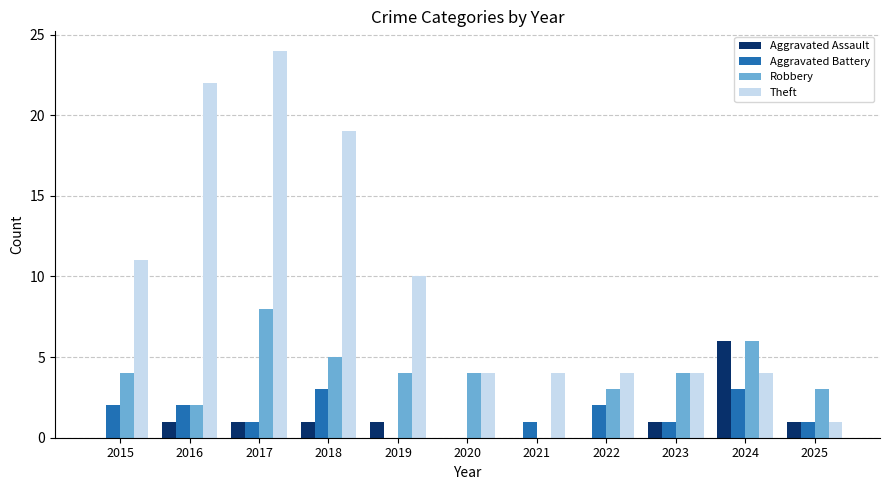

Where is Theft nearest to the value 12?

2015